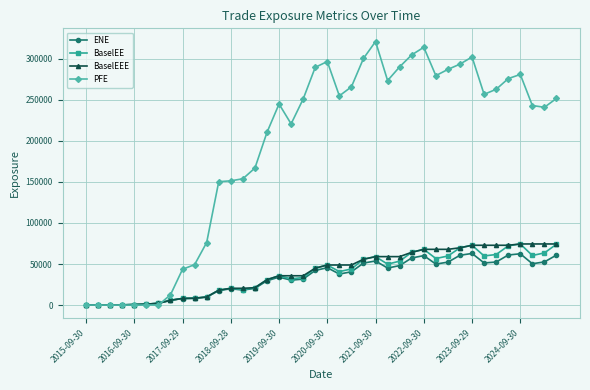

What is the value of the PFE point at the 40th from the left?

251853.0